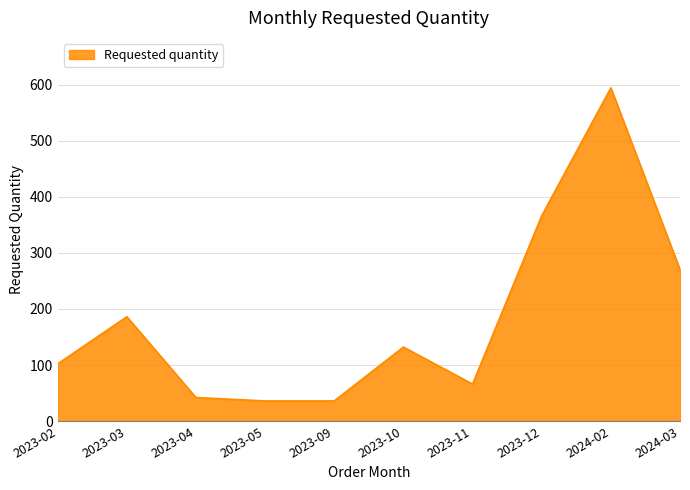

How many interior local peaks (higher than both neighbors) does the data have?

3